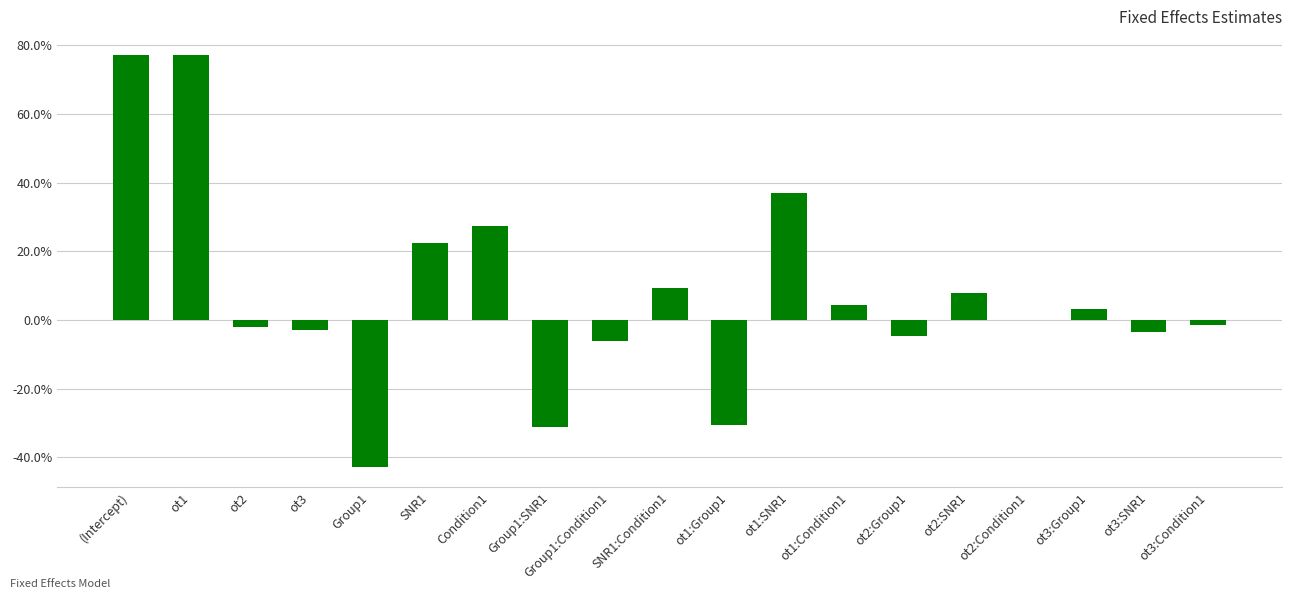

List the labels in order of value, largest first.

ot1, (Intercept), ot1:SNR1, Condition1, SNR1, SNR1:Condition1, ot2:SNR1, ot1:Condition1, ot3:Group1, ot2:Condition1, ot3:Condition1, ot2, ot3, ot3:SNR1, ot2:Group1, Group1:Condition1, ot1:Group1, Group1:SNR1, Group1